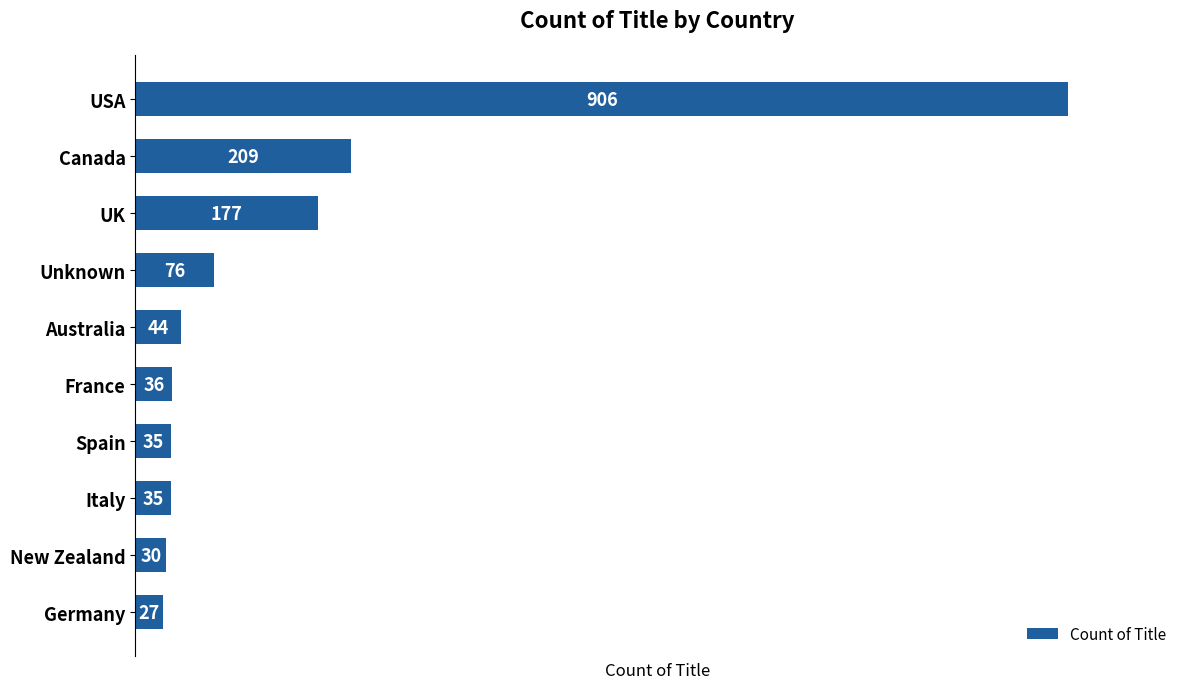

Approximately how many times larger is the value at Australia compared to France?

1.2